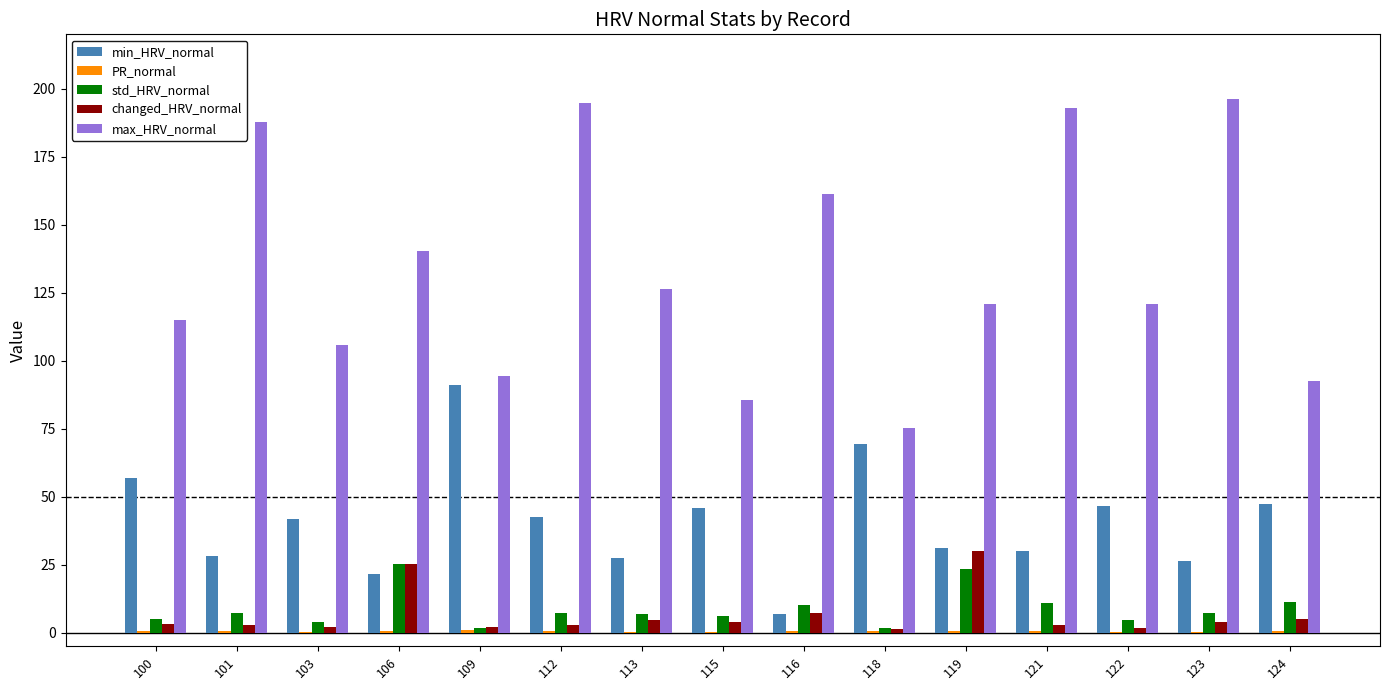

Which series has the largest total across all categories?

max_HRV_normal